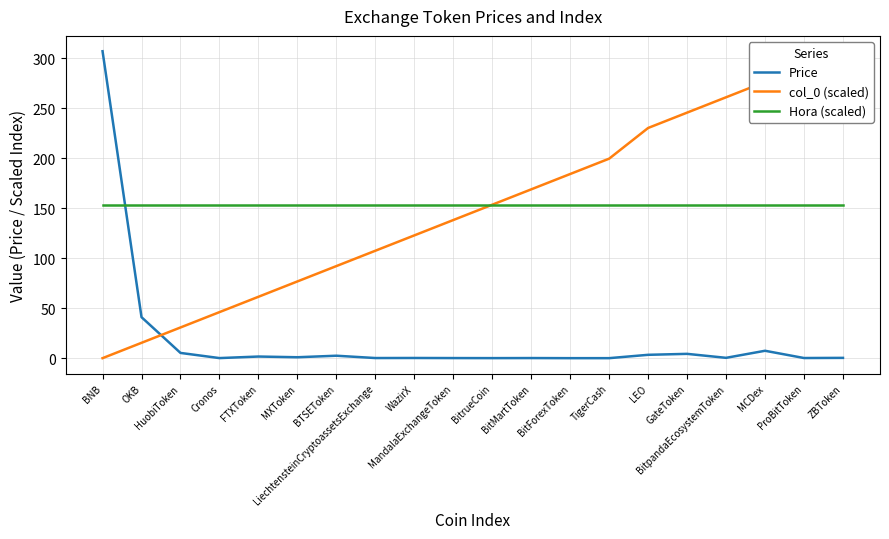

Is this an area chart (filled region under the line)?

No